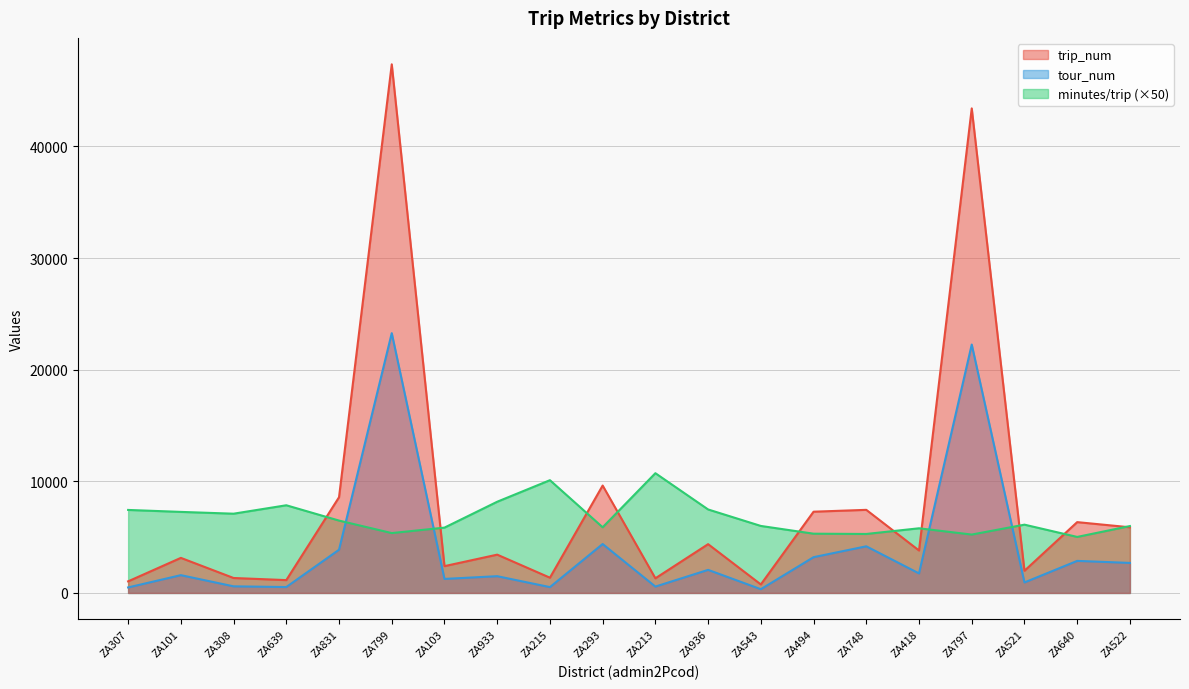

Reading right to left, list all the values displayed in this chart.

trip_num: 5882.0	6345.0	1986.0	43412.0	3803.0	7445.0	7279.0	762.0	4371.0	1312.0	9622.0	1366.0	3431.0	2402.0	47361.0	8575.0	1150.0	1339.0	3142.0	1039.0
tour_num: 2689.0	2872.0	940.0	22255.0	1749.0	4178.0	3205.0	335.0	2067.0	569.0	4383.0	522.0	1501.0	1256.0	23276.0	3871.0	529.0	592.0	1593.0	493.0
minutes_per_trip: 5992.5	5019.0	6118.0	5230.5	5792.5	5283.5	5308.5	6003.0	7479.5	10728.5	5883.0	10102.0	8171.5	5853.0	5363.0	6483.0	7855.0	7100.0	7261.0	7437.0